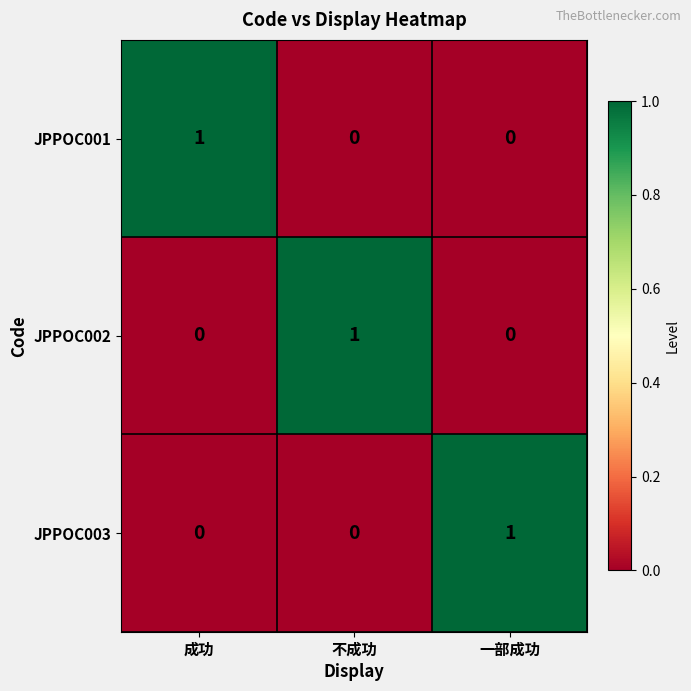

Reading left to right, extract all data points from this chart.

JPPOC001: 成功=1	不成功=0	一部成功=0
JPPOC002: 成功=0	不成功=1	一部成功=0
JPPOC003: 成功=0	不成功=0	一部成功=1